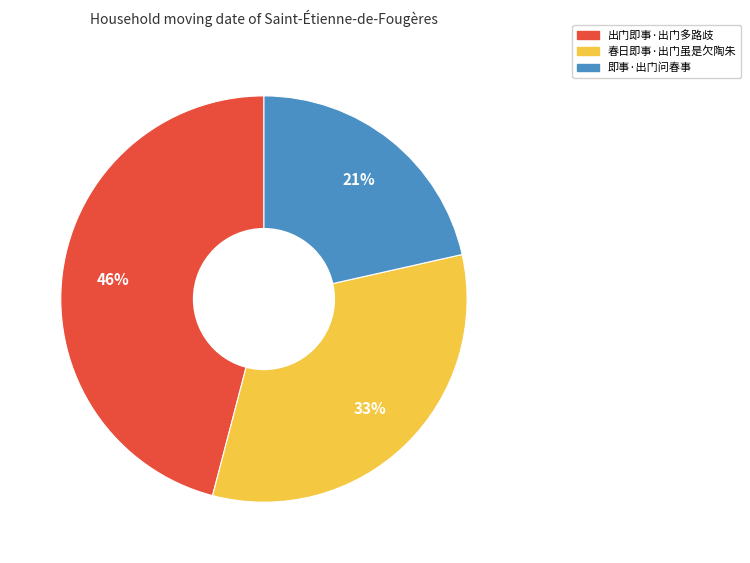

What is the largest slice in the pie chart?

出门即事·出门多路歧